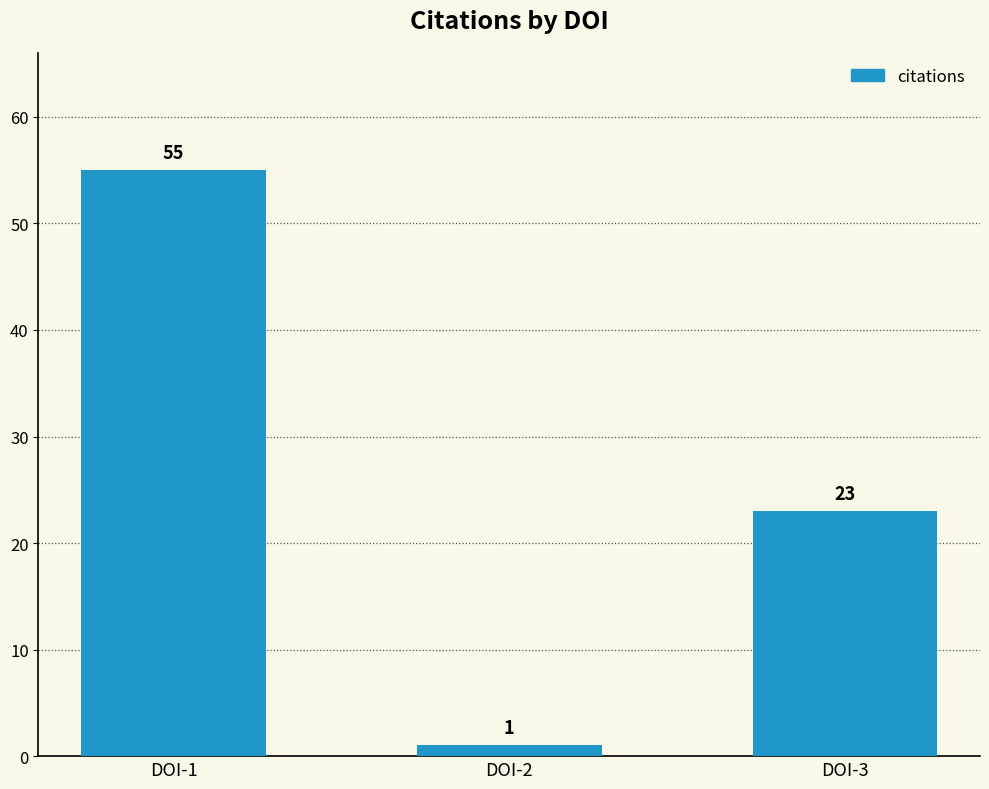

Rank the categories by value from highest to lowest.

DOI-1, DOI-3, DOI-2